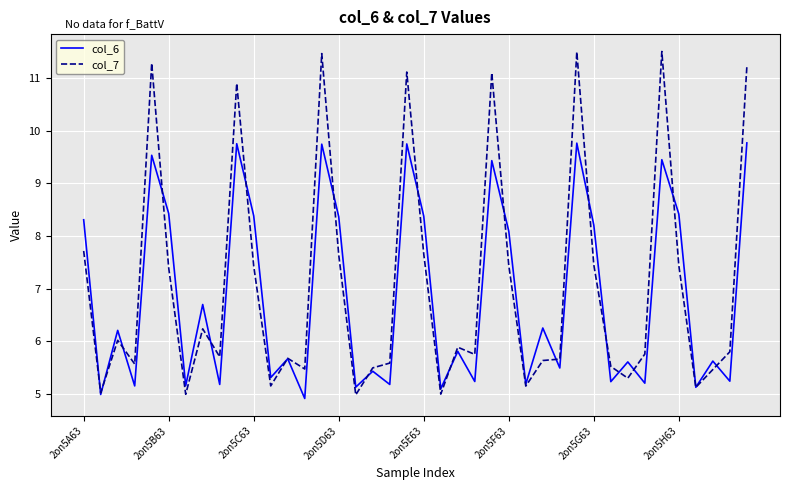

Which series has the widest spread of values?

col_7